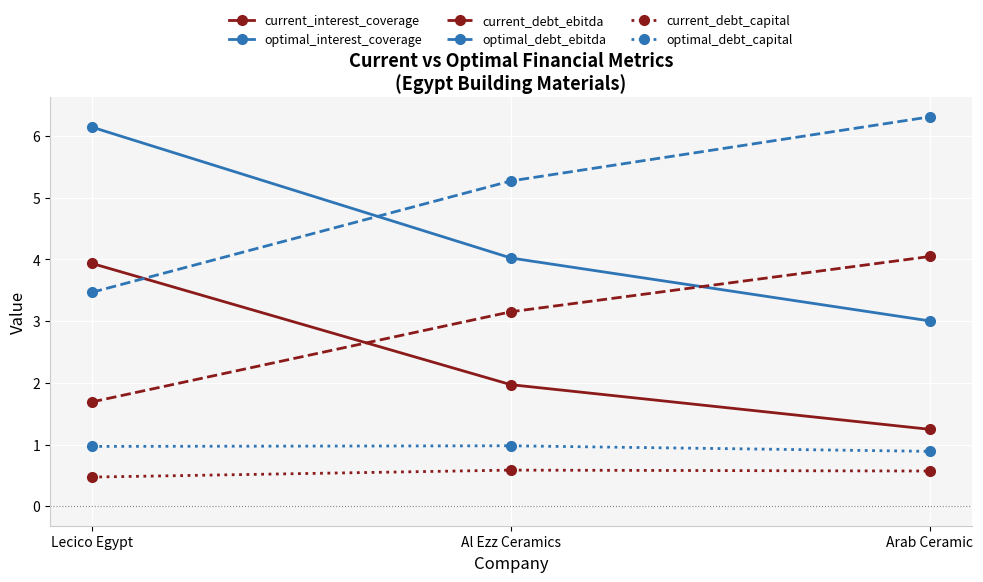

What is the label of the 1st point from the left?

Lecico Egypt